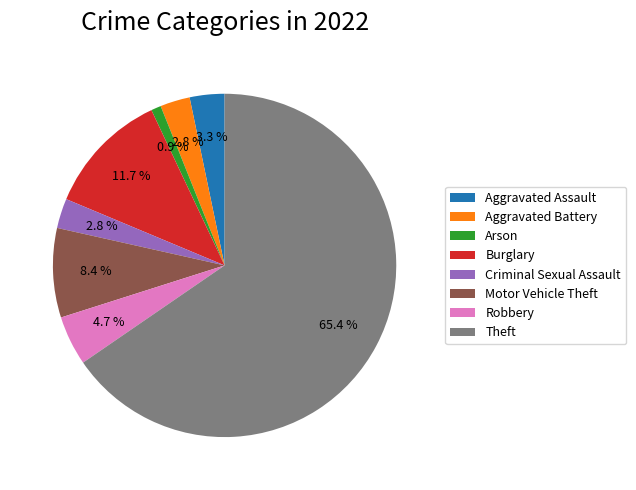

What is the total percentage of Aggravated Battery and Theft?

68.2%